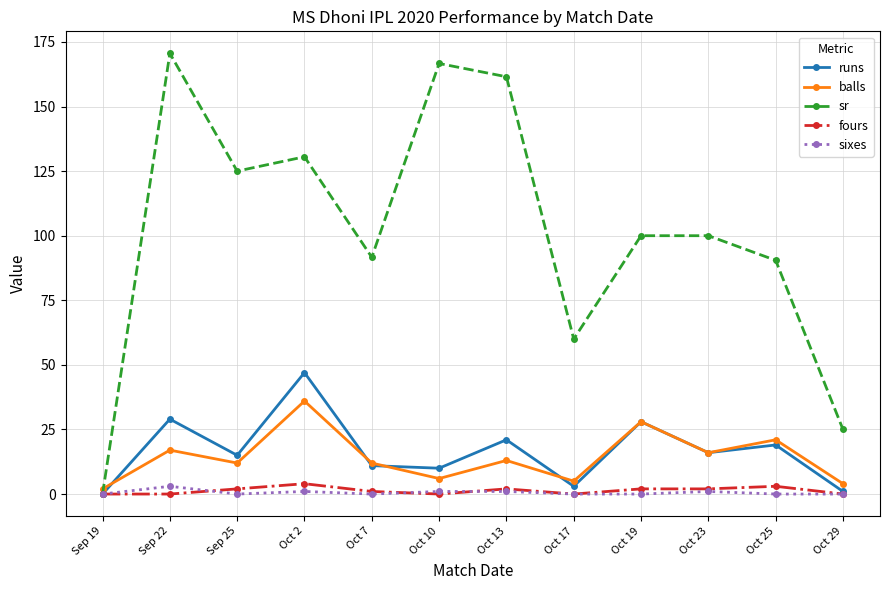

Reading left to right, what are all the values shown in this chart?

runs: 0.0	29.0	15.0	47.0	11.0	10.0	21.0	3.0	28.0	16.0	19.0	1.0
balls: 2.0	17.0	12.0	36.0	12.0	6.0	13.0	5.0	28.0	16.0	21.0	4.0
sr: 0.0	170.6	125.0	130.6	91.7	166.7	161.5	60.0	100.0	100.0	90.5	25.0
fours: 0.0	0.0	2.0	4.0	1.0	0.0	2.0	0.0	2.0	2.0	3.0	0.0
sixes: 0.0	3.0	0.0	1.0	0.0	1.0	1.0	0.0	0.0	1.0	0.0	0.0